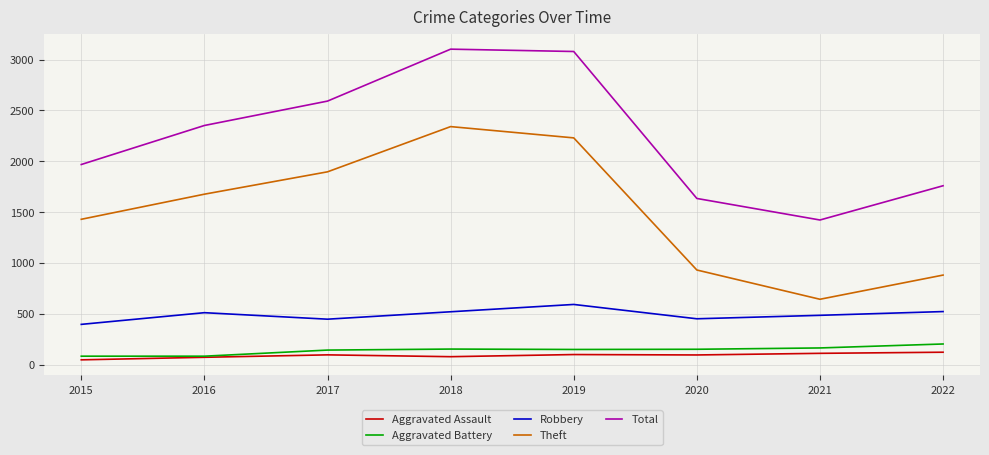

True or false: Aggravated Battery and Theft intersect in this chart.

False